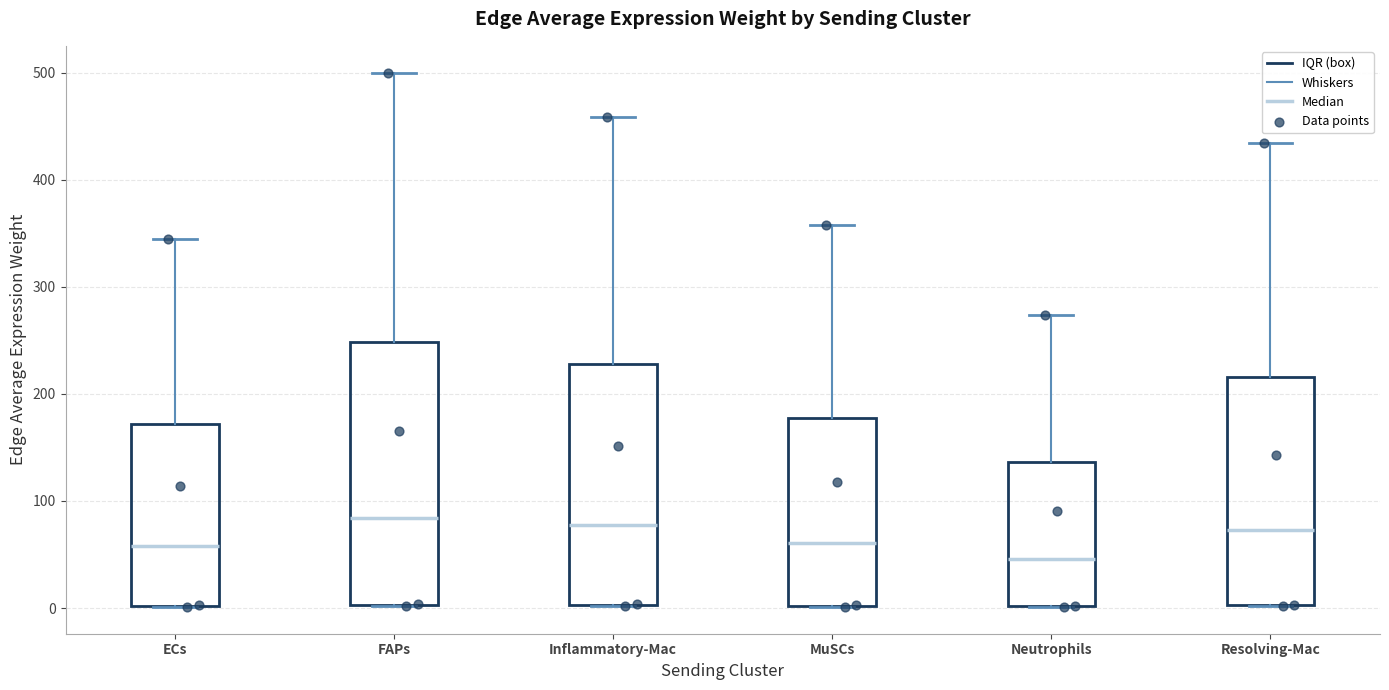

Reading left to right, transcribe this box plot: for each box, give where its median line is, the range the box spans, and where its two whiskers end, as read against the y-axis. The values are not printed on the chart, so give them approximately, as read against the axis.

ECs: median 60, box 0 to 170, whiskers 0 to 340
FAPs: median 80, box 0 to 250, whiskers 0 to 500
Inflammatory-Mac: median 80, box 0 to 230, whiskers 0 to 460
MuSCs: median 60, box 0 to 180, whiskers 0 to 360
Neutrophils: median 50, box 0 to 140, whiskers 0 to 270
Resolving-Mac: median 70, box 0 to 220, whiskers 0 to 430